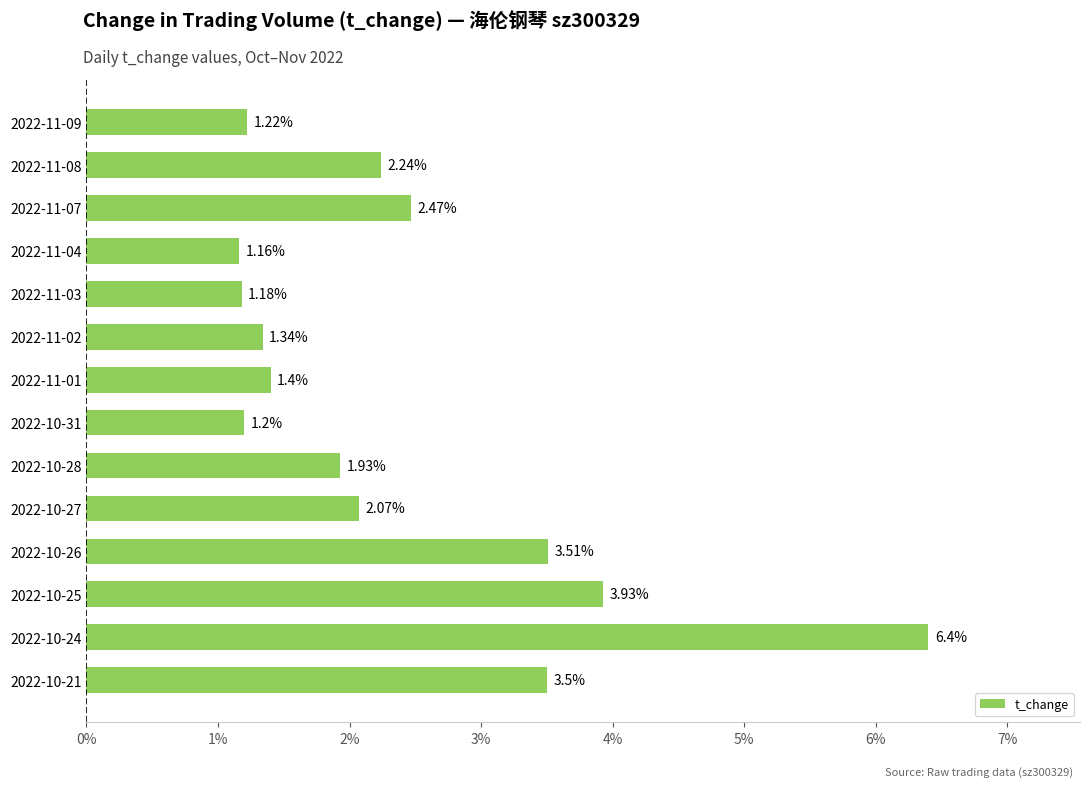

Where is the data nearest to the value 3?

2022-10-21